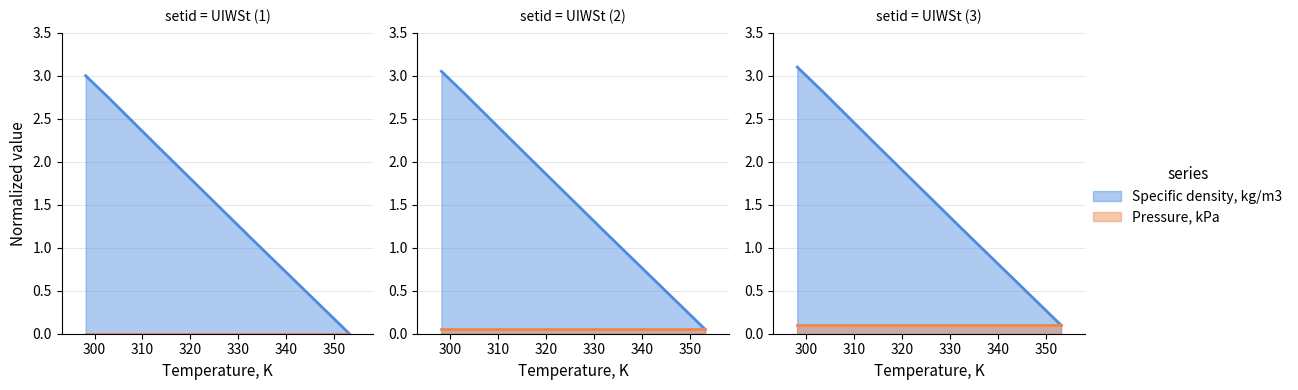

True or false: the data shows 0.5 at 343.15.

True